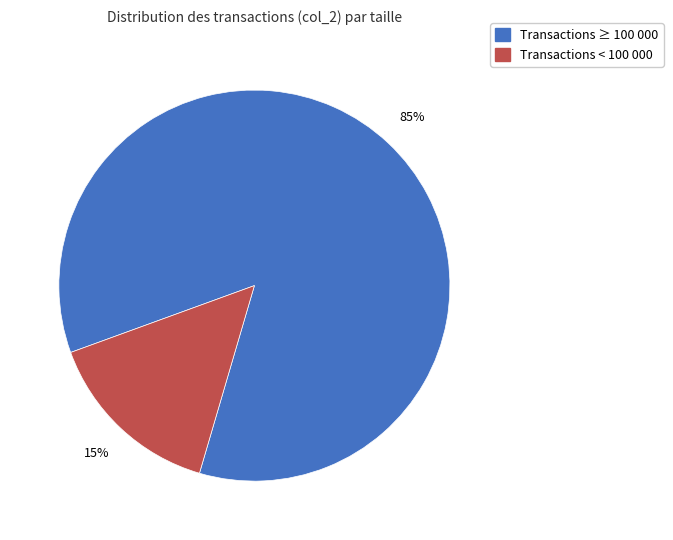

How many segments does this pie chart have?

2